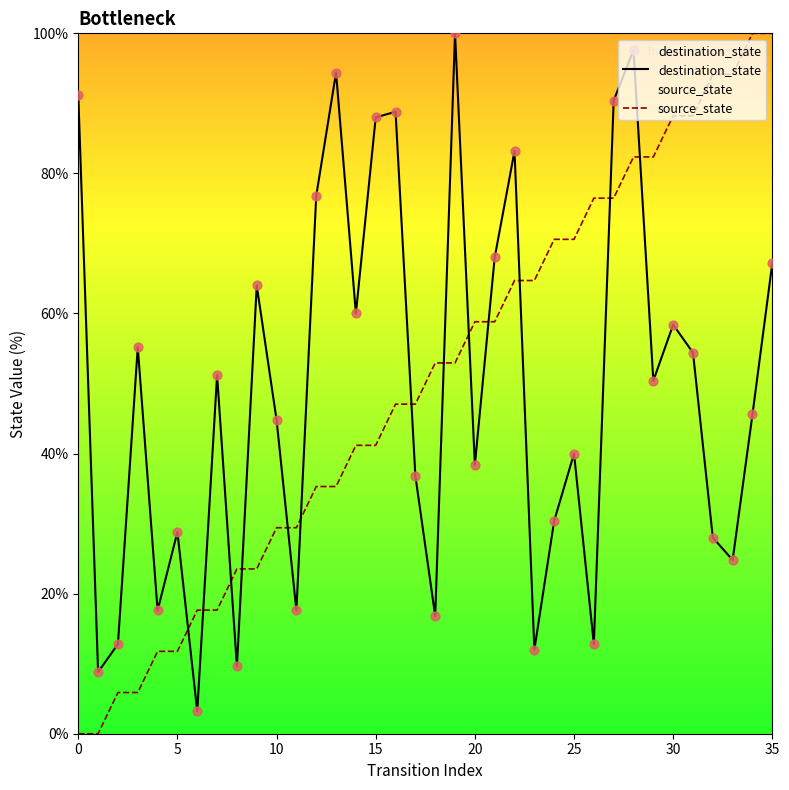

At how many categories does at least one series exceed 98?

3